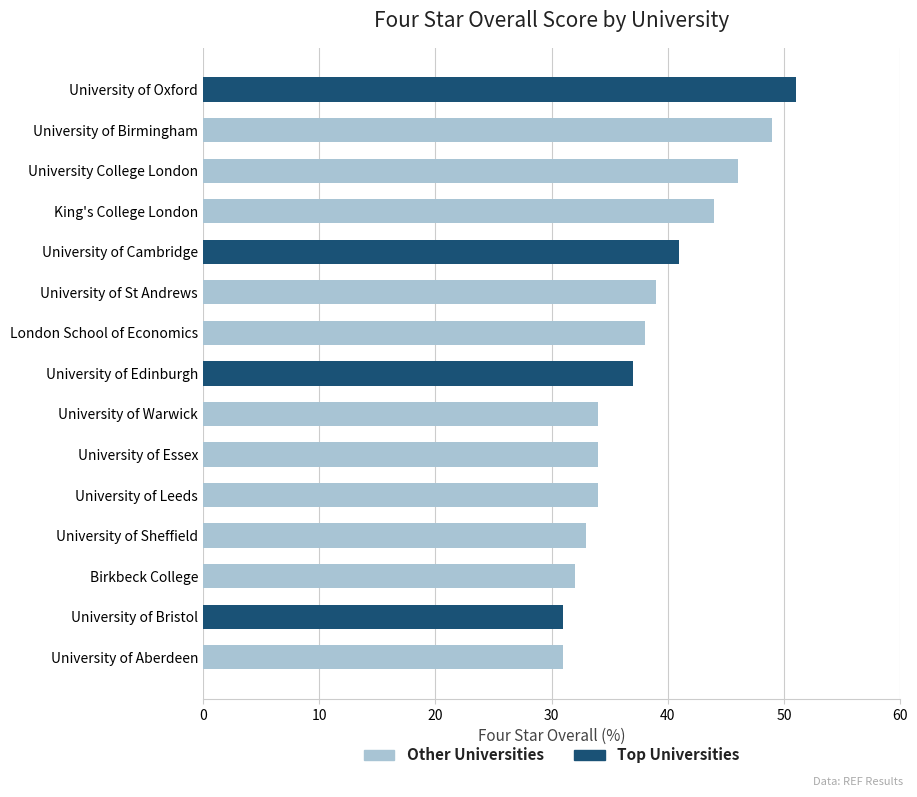

At which label is the value closest to 41?

University of Cambridge